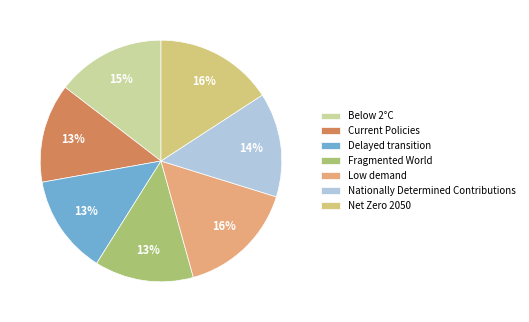

To the nearest percent, what portion does Nationally Determined Contributions represent?

14%